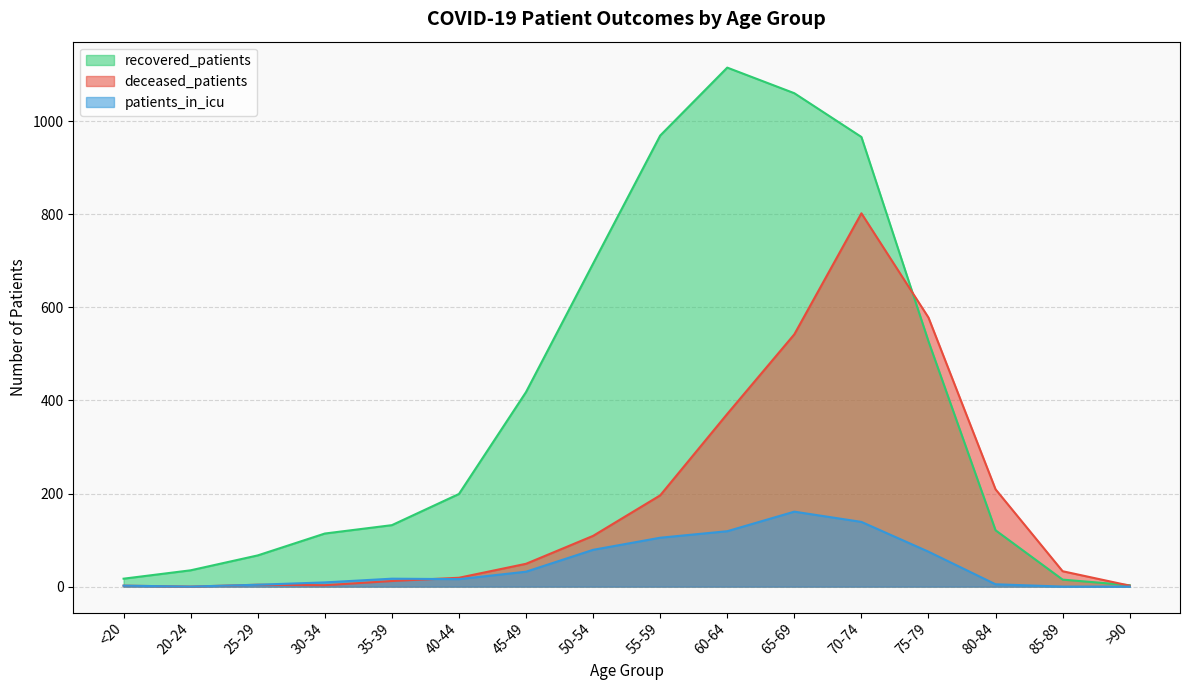

Is the value of patients_in_icu at 75-79 greater than the value of recovered_patients at 55-59?

No